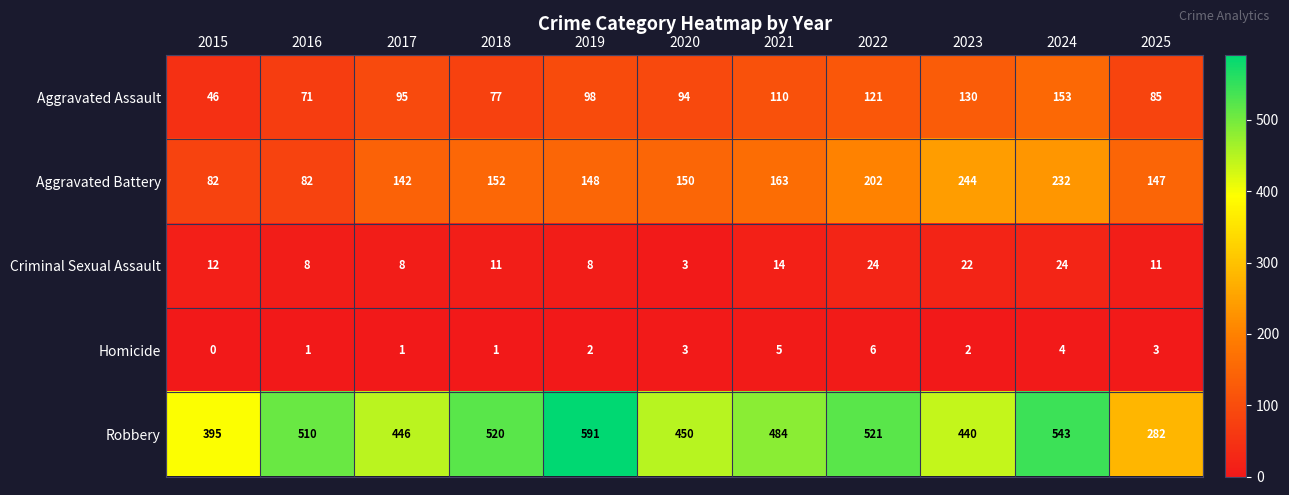

Which series has the largest total across all categories?

Robbery